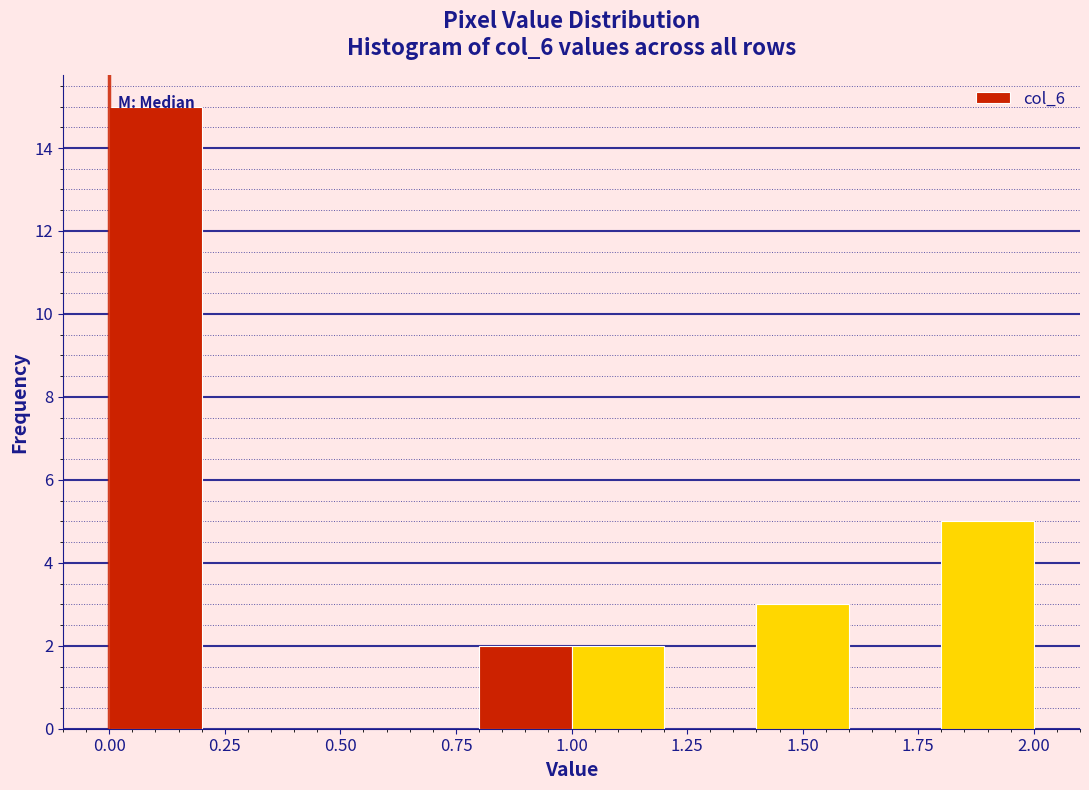

Which range on the x-axis has the tallest bar?

0.0 to 0.2